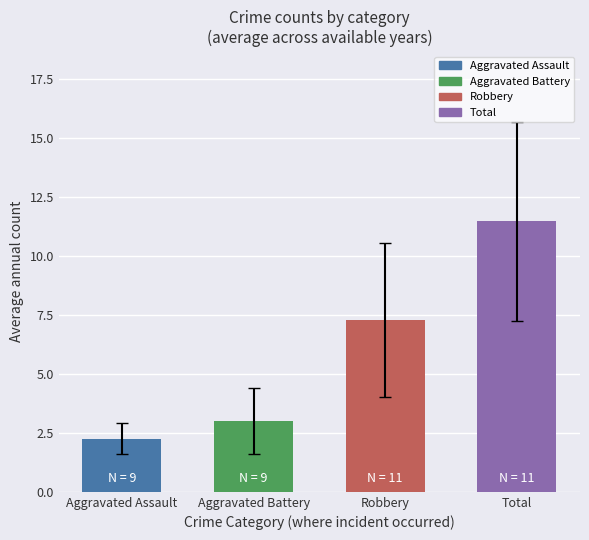

Where does the data first go above 7?

Robbery